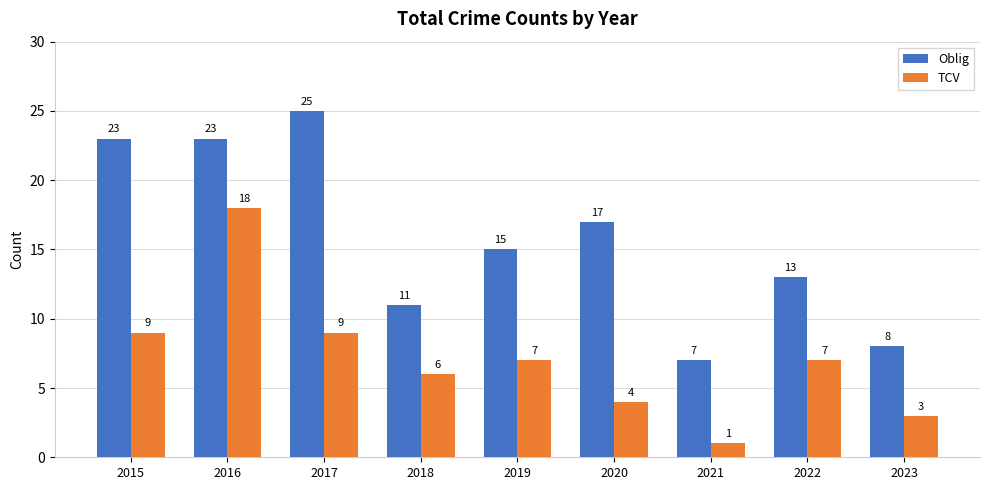

What is the difference between the highest and lowest values at 2018?

5